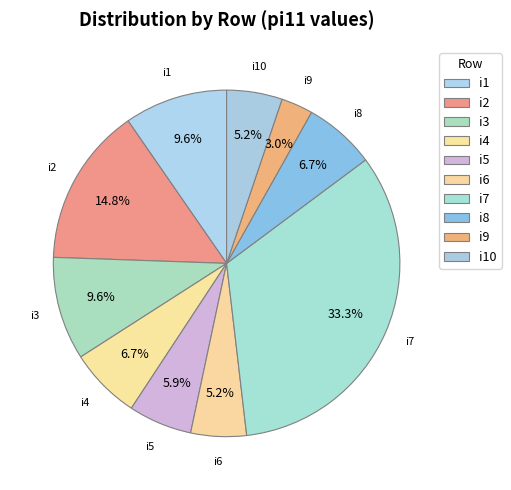

What is the total percentage of i3 and i5?

15.6%